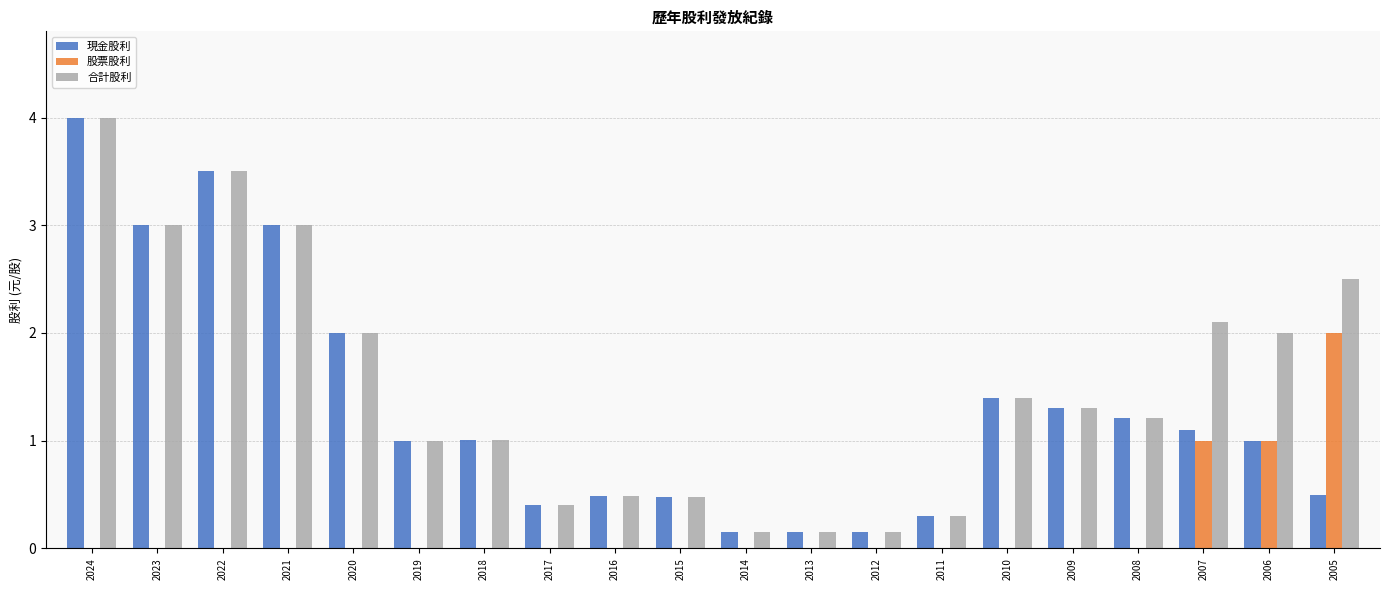

What is the total value across all series at 2016?

1.0